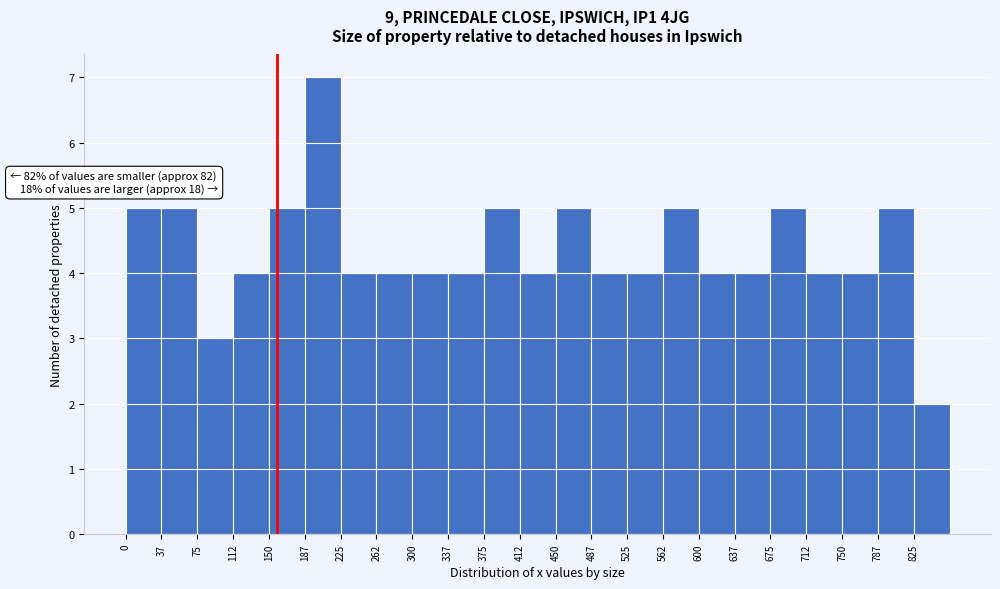

Over which range of the x-axis is the bar tallest?

187.5 to 225.0